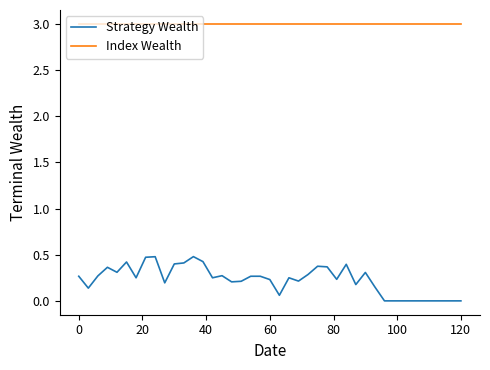

What is the maximum value shown in the chart?

3.0